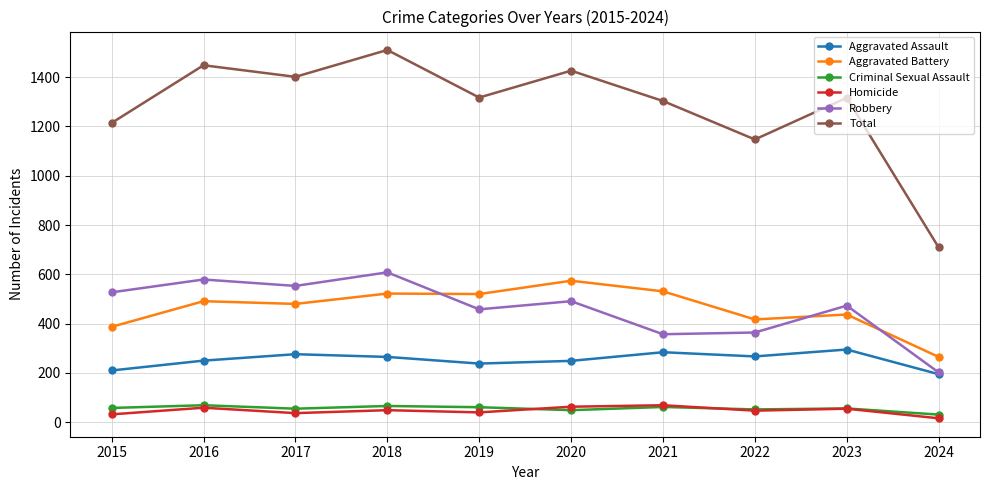

True or false: Aggravated Assault and Total cross at least once.

False